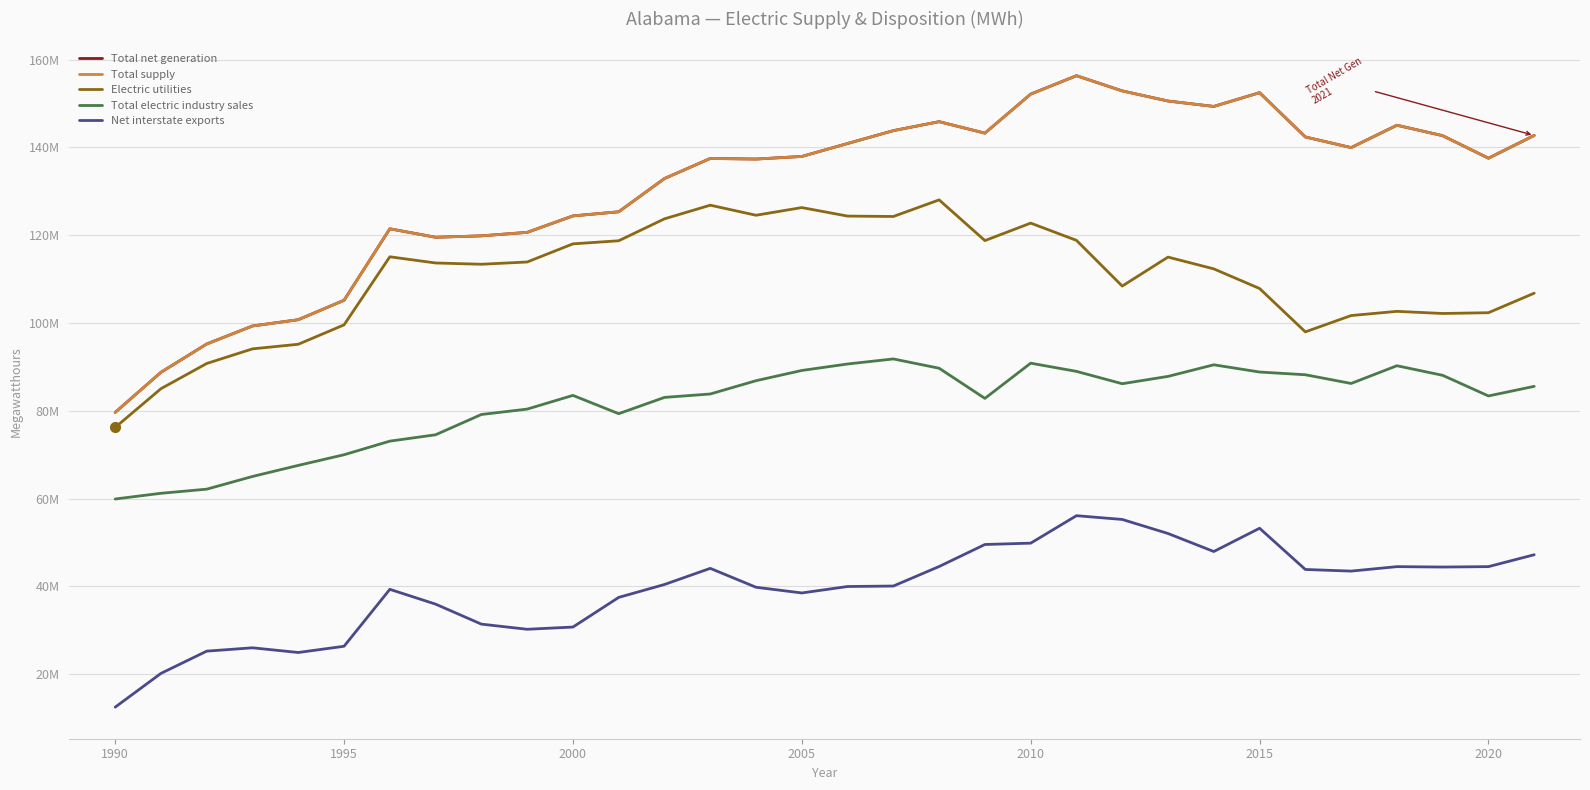

Is this an area chart (filled region under the line)?

No